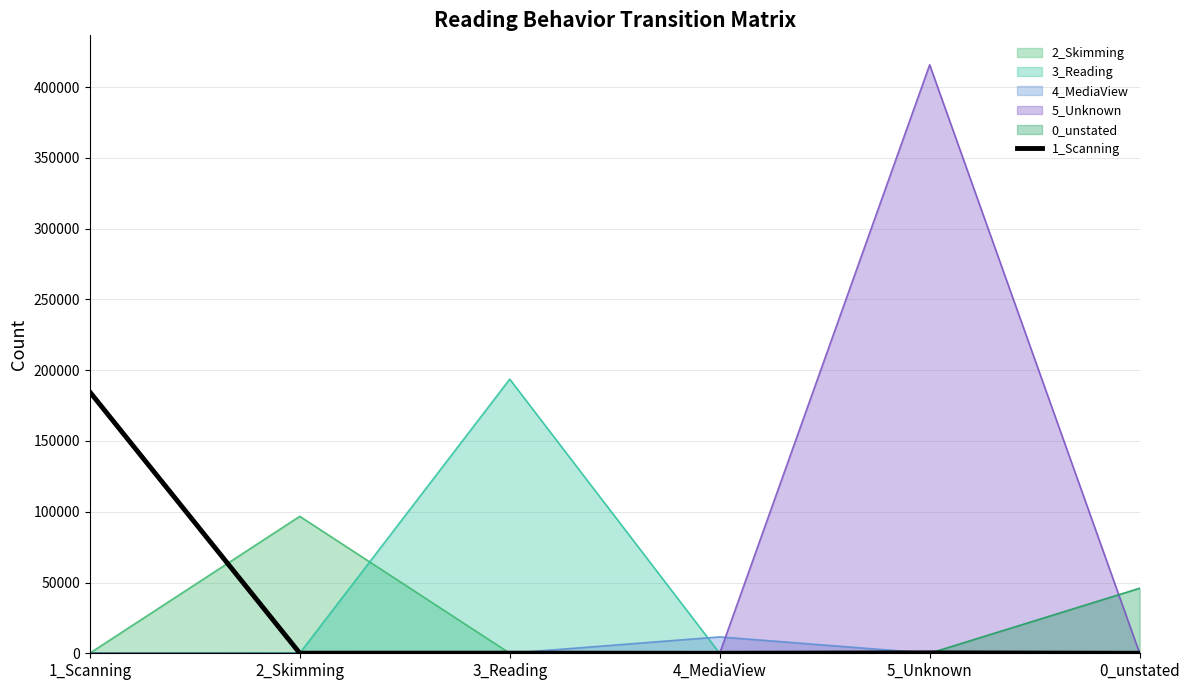

What is the maximum value shown in the chart?

415821